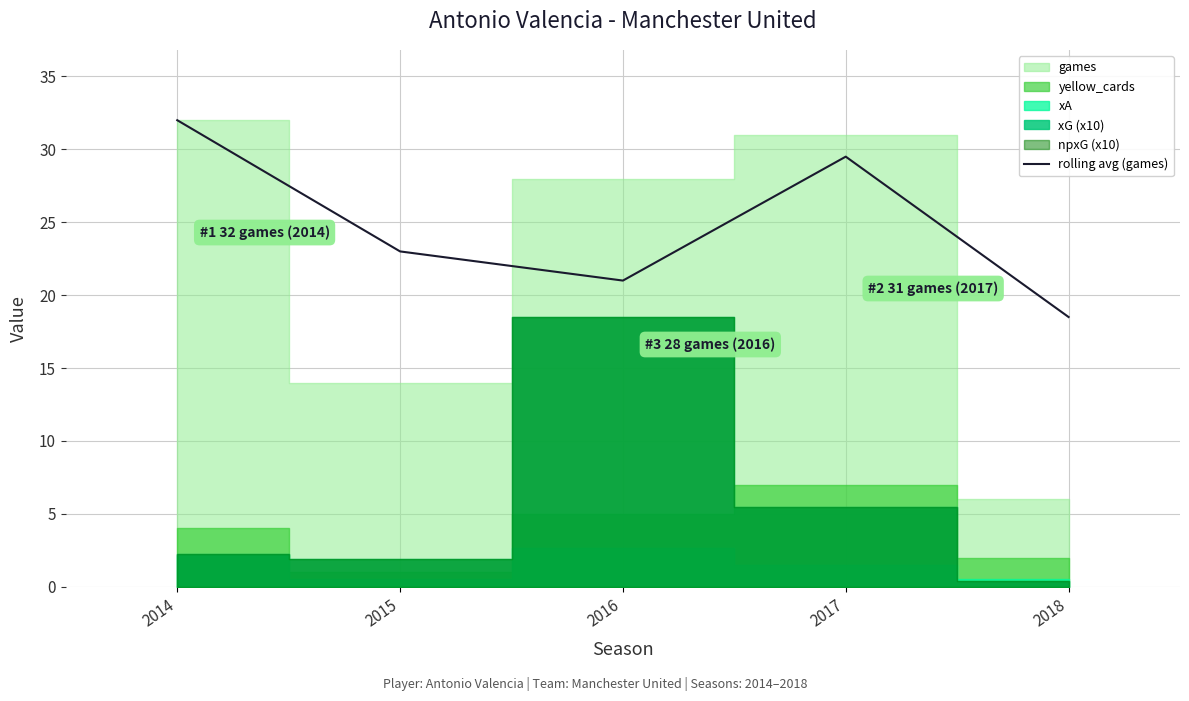

Rank the categories by value from lowest to highest.

2018, 2016, 2015, 2017, 2014